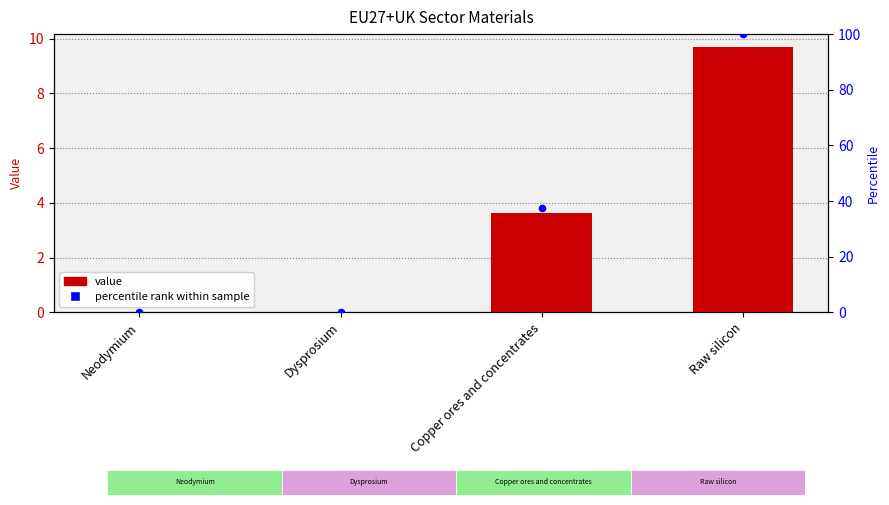

At how many categories does at least one series exceed 40?

1